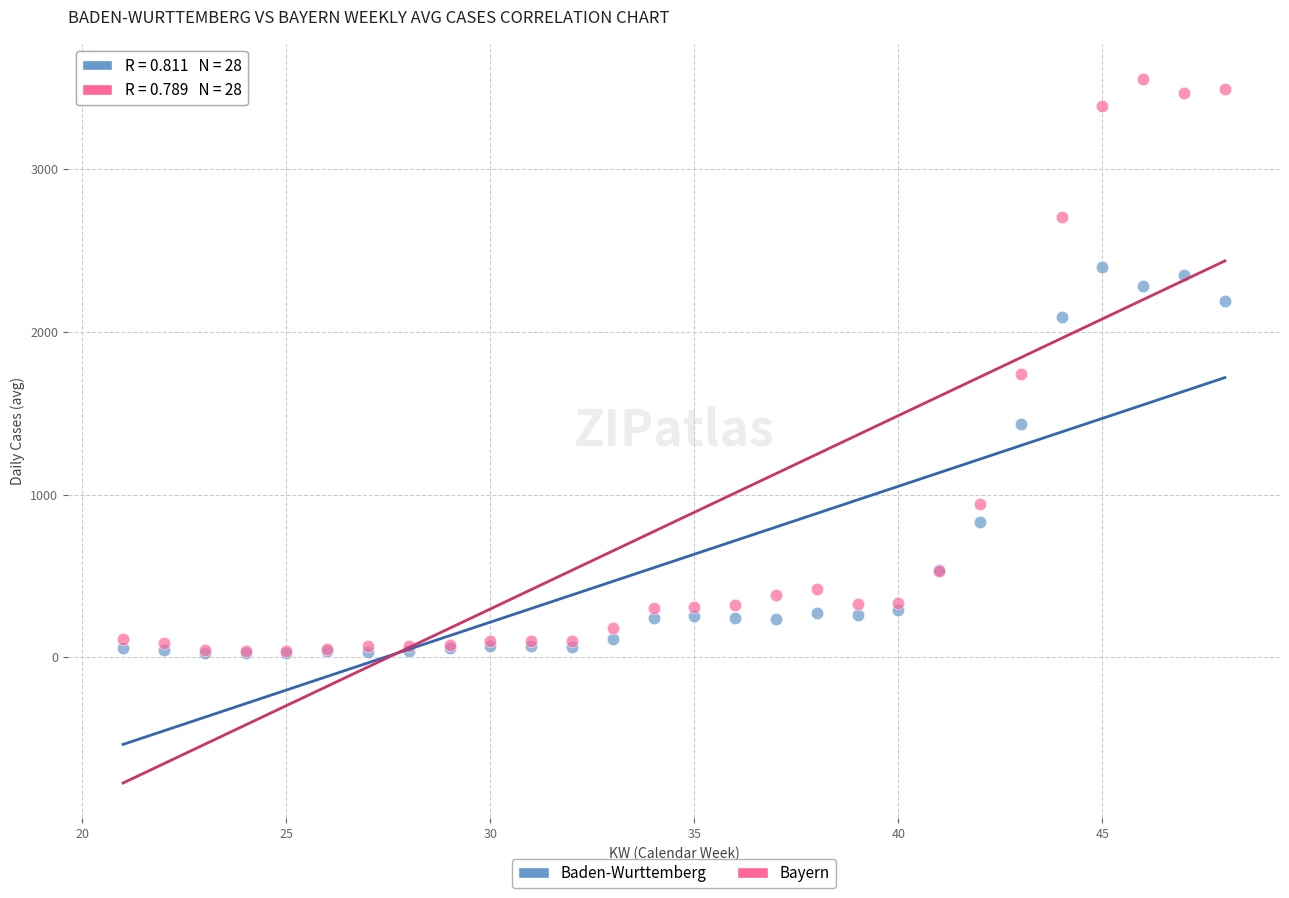

Which series reaches the maximum Y coordinate?

Bayern